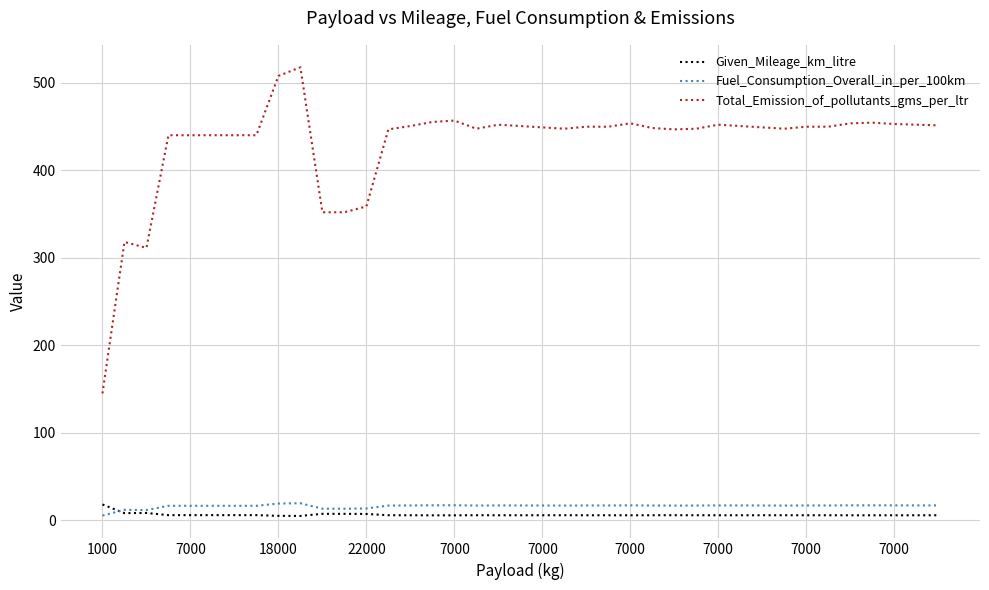

What is the maximum value for Fuel_Consumption_Overall_in_per_100km?

19.6